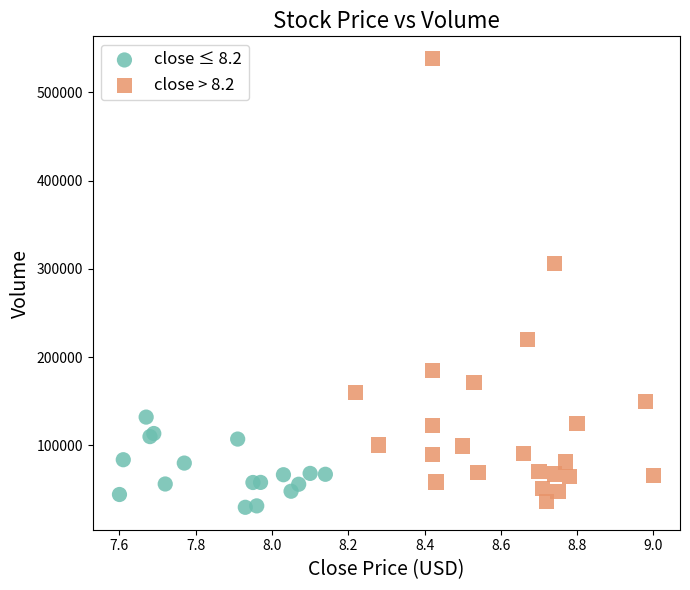

Which series reaches the maximum Y coordinate?

close > 8.2